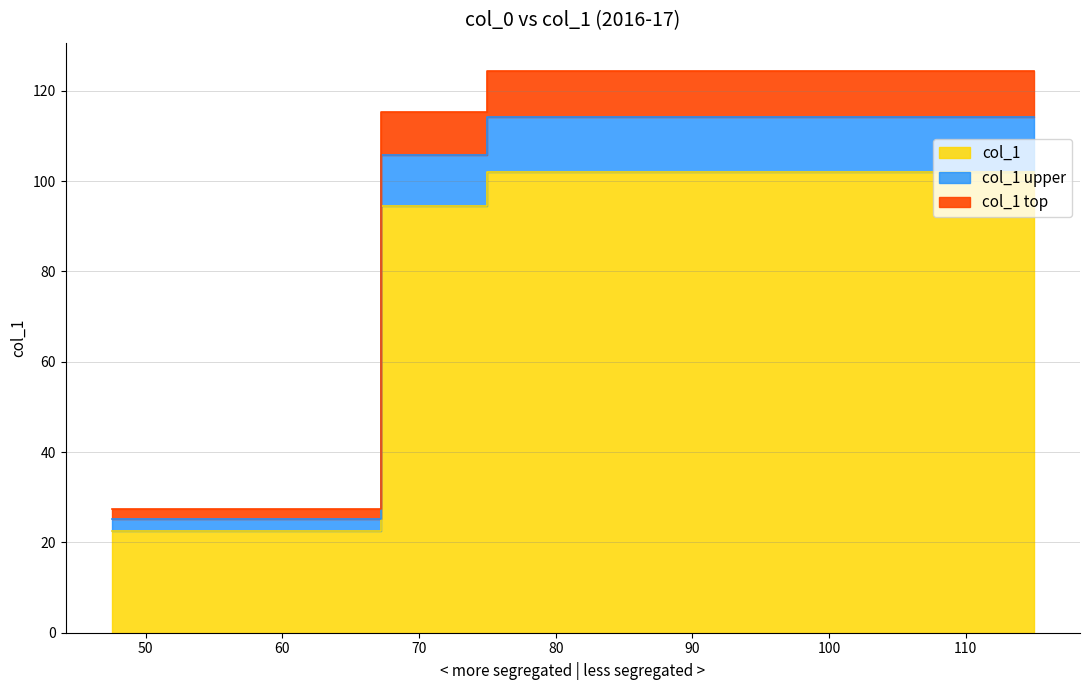

Rank the categories by value from lowest to highest.

47.5, 67.25, 75.0, 115.0